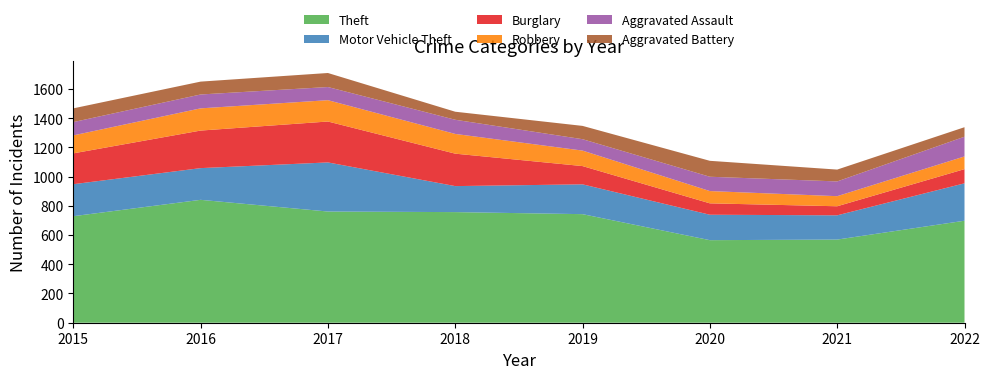

Reading right to left, what are all the values shown in this chart?

Theft: 2022=698	2021=569	2020=565	2019=743	2018=757	2017=761	2016=841	2015=729
Motor Vehicle Theft: 2022=256	2021=166	2020=174	2019=204	2018=178	2017=336	2016=217	2015=219
Burglary: 2022=97	2021=62	2020=78	2019=125	2018=222	2017=280	2016=257	2015=211
Robbery: 2022=87	2021=69	2020=84	2019=106	2018=135	2017=146	2016=152	2015=123
Aggravated Assault: 2022=135	2021=101	2020=98	2019=78	2018=97	2017=90	2016=95	2015=91
Aggravated Battery: 2022=65	2021=81	2020=109	2019=91	2018=55	2017=96	2016=88	2015=94